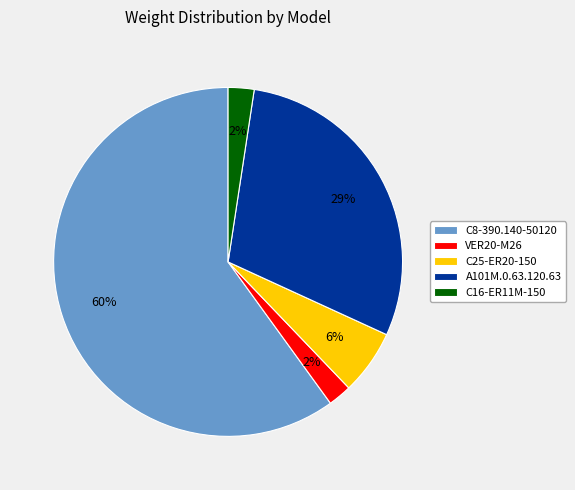

To the nearest percent, what percentage of the pie is C25-ER20-150?

6%